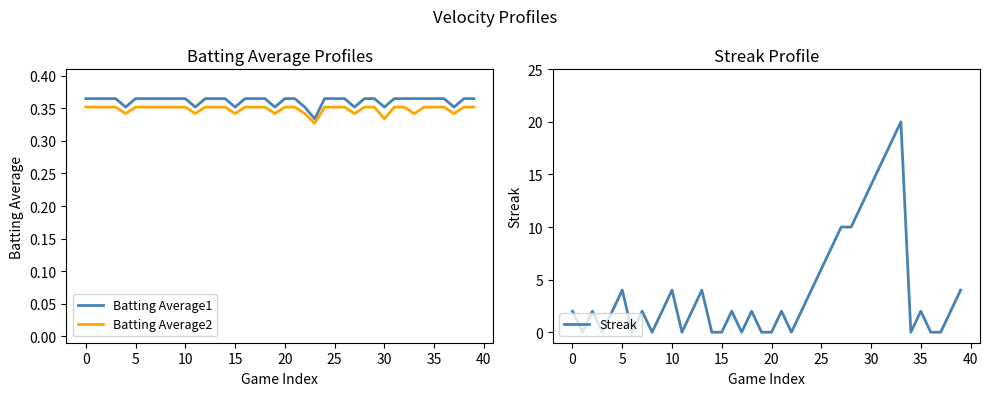

Reading right to left, what are all the values shown in this chart?

Batting Average1: 0.4	0.4	0.4	0.4	0.4	0.4	0.4	0.4	0.4	0.4	0.4	0.4	0.4	0.4	0.4	0.4	0.3	0.4	0.4	0.4	0.4	0.4	0.4	0.4	0.4	0.4	0.4	0.4	0.4	0.4	0.4	0.4	0.4	0.4	0.4	0.4	0.4	0.4	0.4	0.4
Batting Average2: 0.4	0.4	0.3	0.4	0.4	0.4	0.3	0.4	0.4	0.3	0.4	0.4	0.3	0.4	0.4	0.4	0.3	0.3	0.4	0.4	0.3	0.4	0.4	0.4	0.3	0.4	0.4	0.4	0.3	0.4	0.4	0.4	0.4	0.4	0.4	0.3	0.4	0.4	0.4	0.4
Streak: 4.0	2.0	0.0	0.0	2.0	0.0	20.0	18.0	16.0	14.0	12.0	10.0	10.0	8.0	6.0	4.0	2.0	0.0	2.0	0.0	0.0	2.0	0.0	2.0	0.0	0.0	4.0	2.0	0.0	4.0	2.0	0.0	2.0	0.0	4.0	2.0	0.0	2.0	0.0	2.0